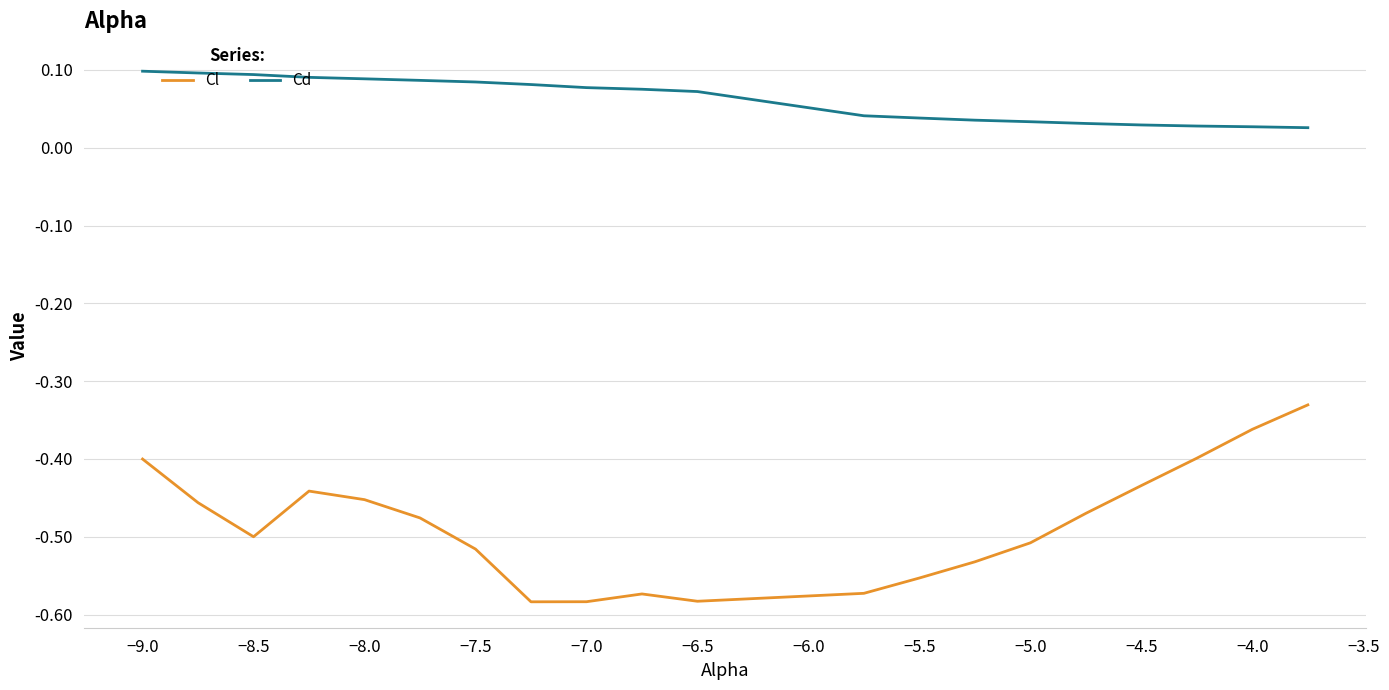

What is the difference between the maximum and minimum values in the Cl series?

0.3